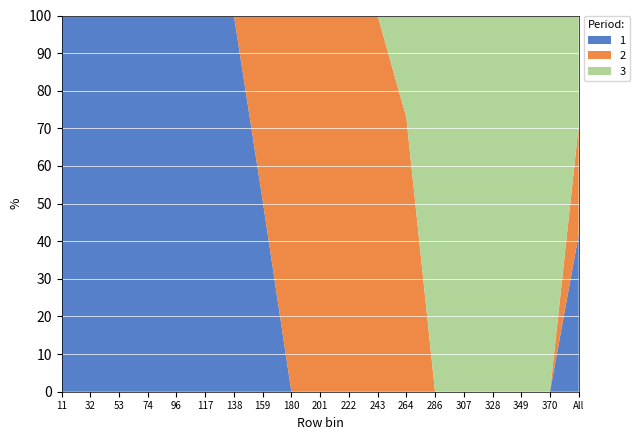

What is the total value across all series at 370?

100.0